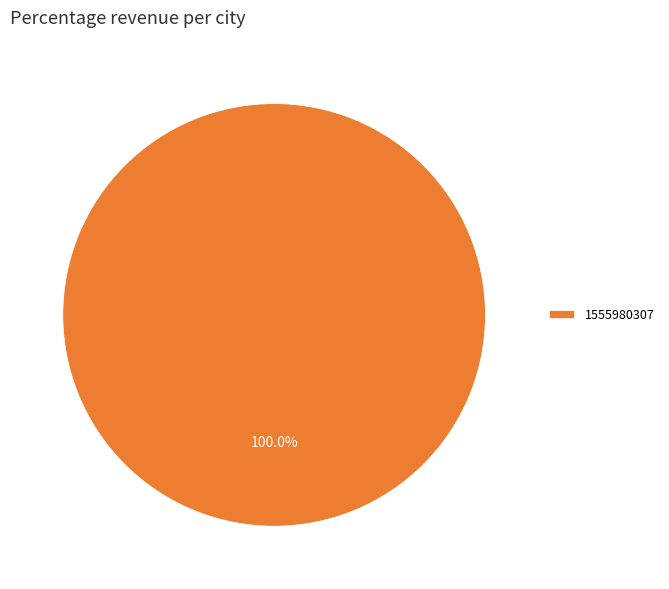

The 1555980307 slice represents 100% of the pie. True or false?

True